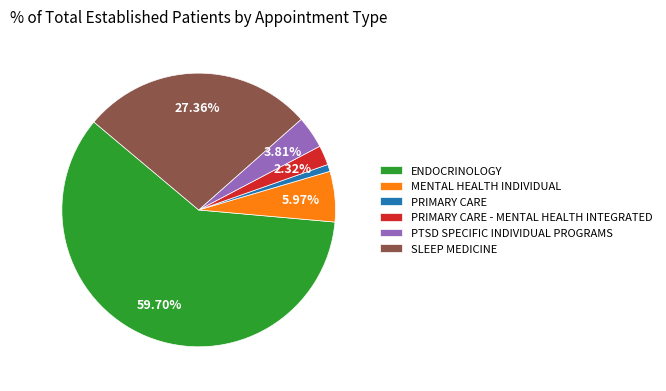

Is there any slice that represents more than half of the pie?

Yes